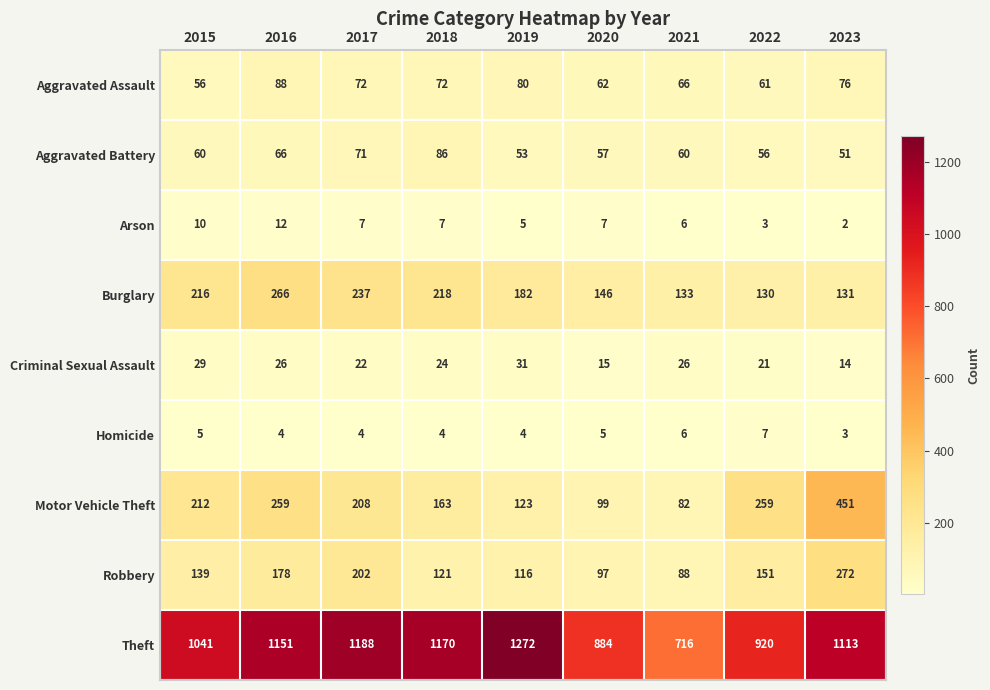

What is the highest value of the Criminal Sexual Assault series?

31